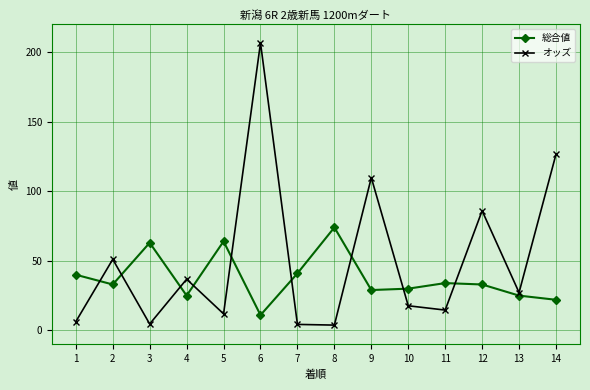

Count the number of categories in the chart.

14